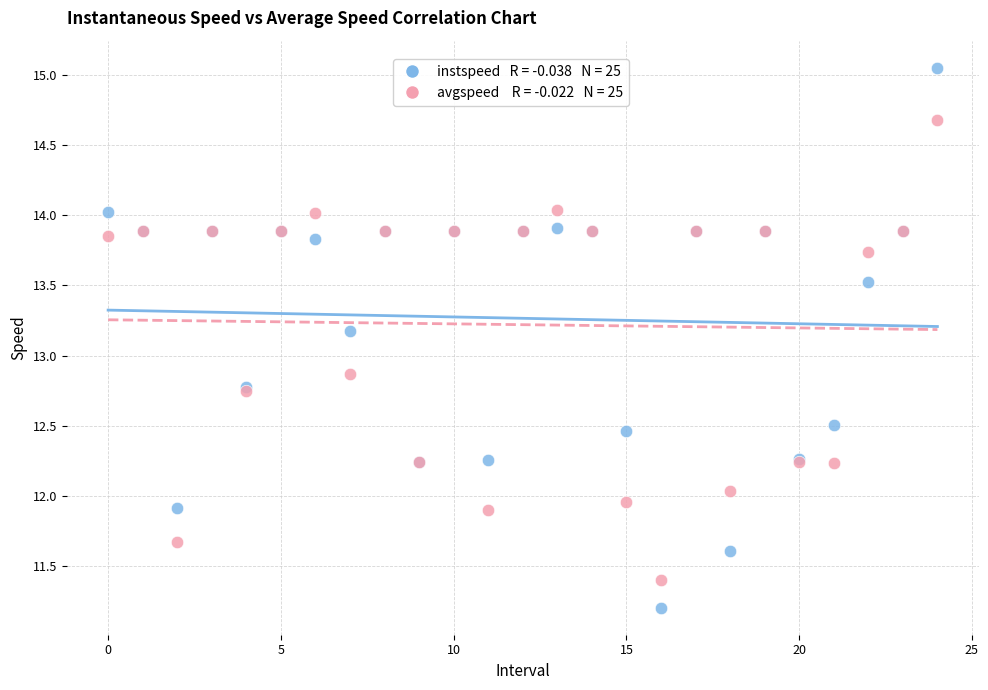

Across all series, what Y value is closest to 13?

12.9